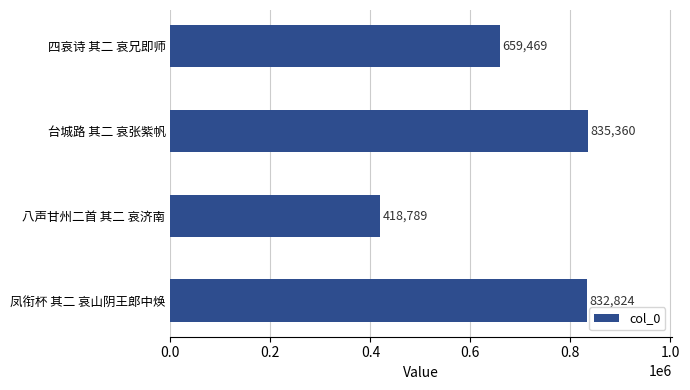

At which category does the chart reach its peak across all series?

台城路 其二 哀张紫帆